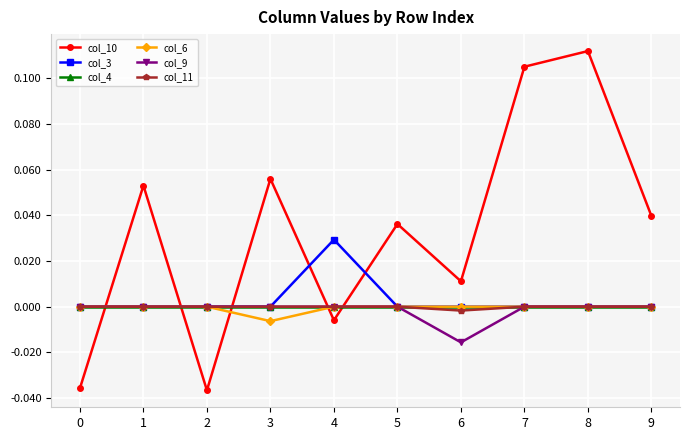

At which category does col_10 reach its first local valley?

2